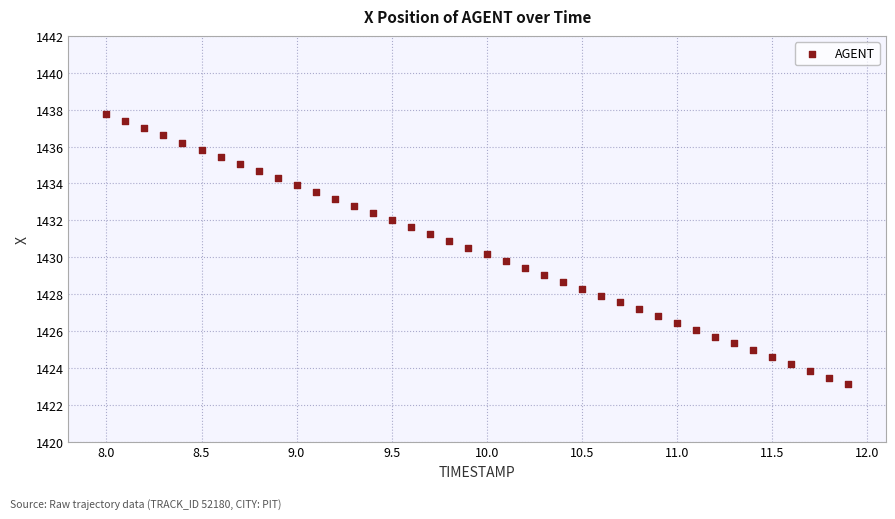

What is the range of X values (max minus min)?

3.9